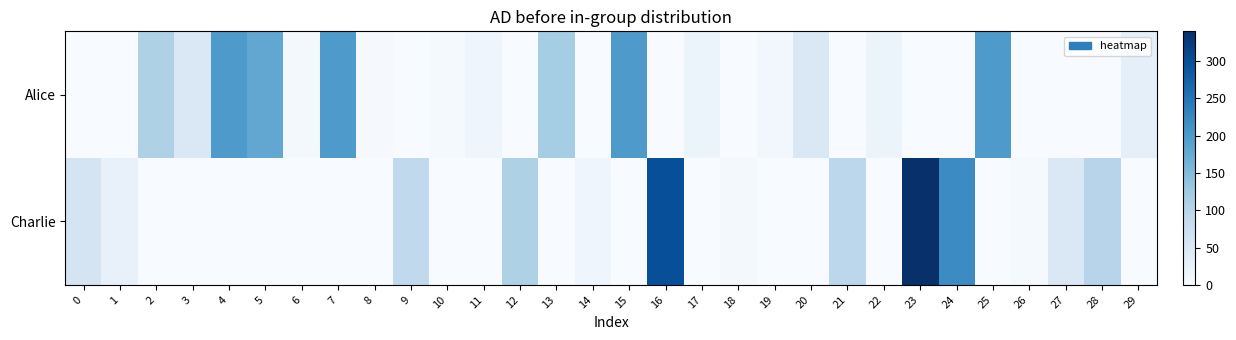

Reading left to right, what are all the values shown in this chart?

Alice: 0=0	1=0	2=110	3=50	4=200	5=180	6=7	7=200	8=3	9=0	10=4	11=15	12=0	13=120	14=0	15=200	16=0	17=20	18=0	19=9	20=50	21=0	22=20	23=0	24=0	25=200	26=0	27=0	28=0	29=30
Charlie: 0=60	1=25	2=0	3=0	4=0	5=0	6=0	7=0	8=0	9=90	10=0	11=0	12=110	13=0	14=15	15=0	16=300	17=0	18=7	19=0	20=0	21=95	22=0	23=340	24=220	25=0	26=5	27=50	28=100	29=0